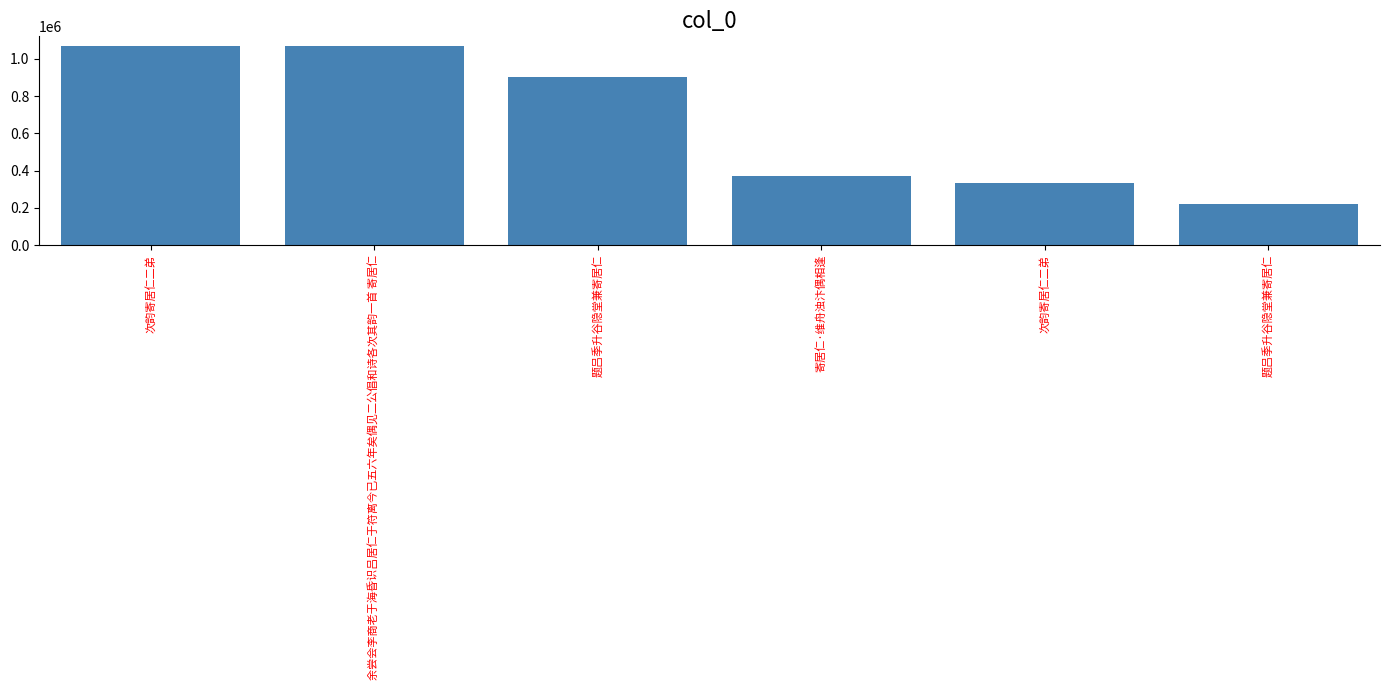

What is the change in value from 题吕季升谷隐堂兼寄居仁 to 题吕季升谷隐堂兼寄居仁?

-684191